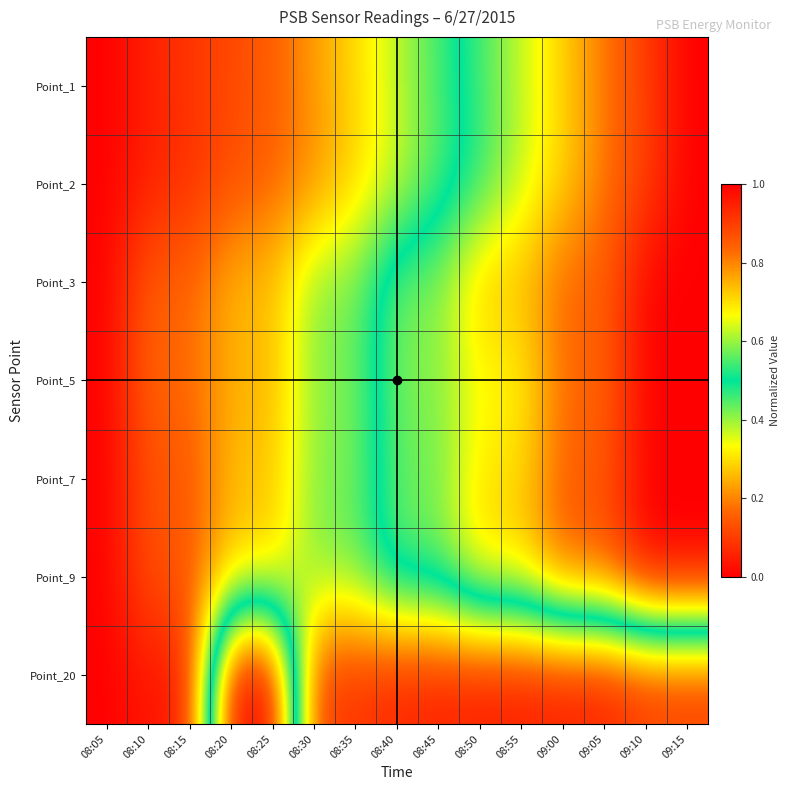

At 09:10, list the series in order from largest to smallest.

Point_3, Point_5, Point_7, Point_9, Point_1, Point_2, Point_20